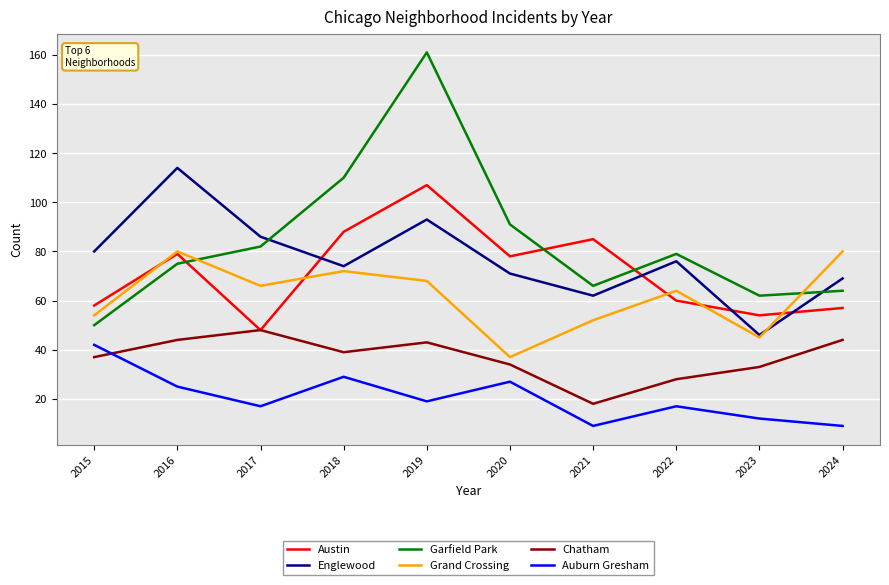

At which category is the sum across all series the highest?

2019